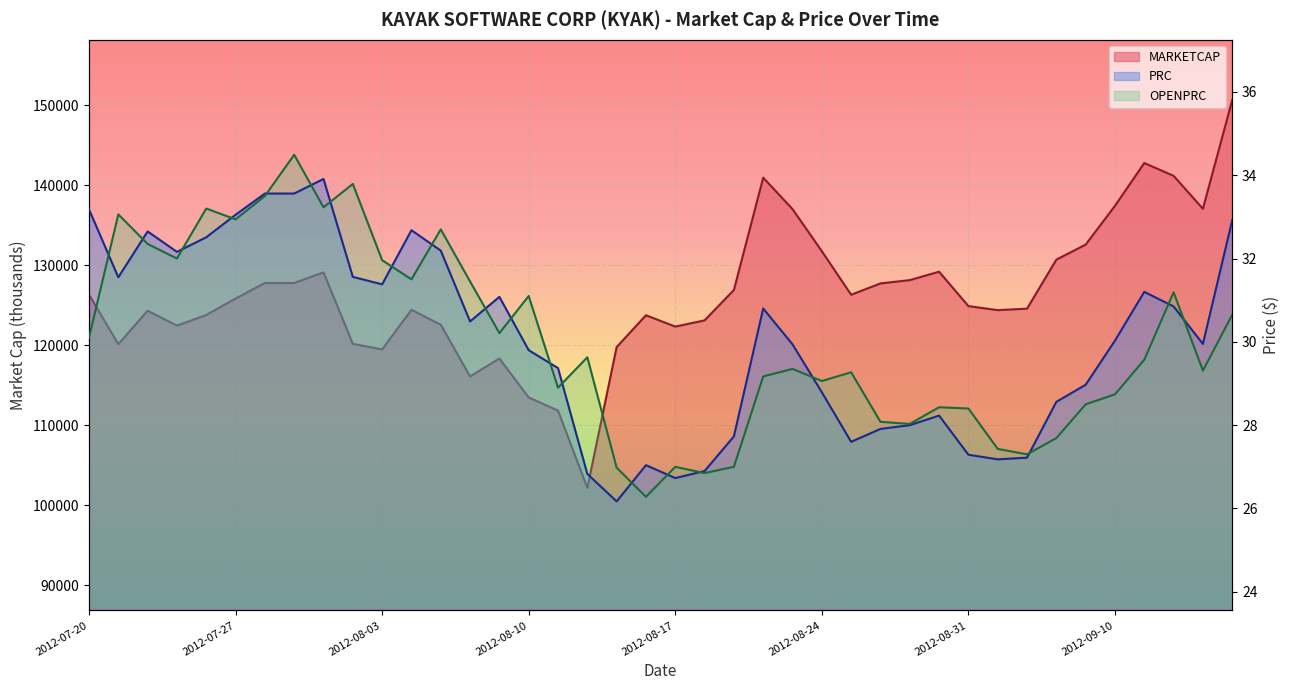

What is the average value of the PRC series?

30.0